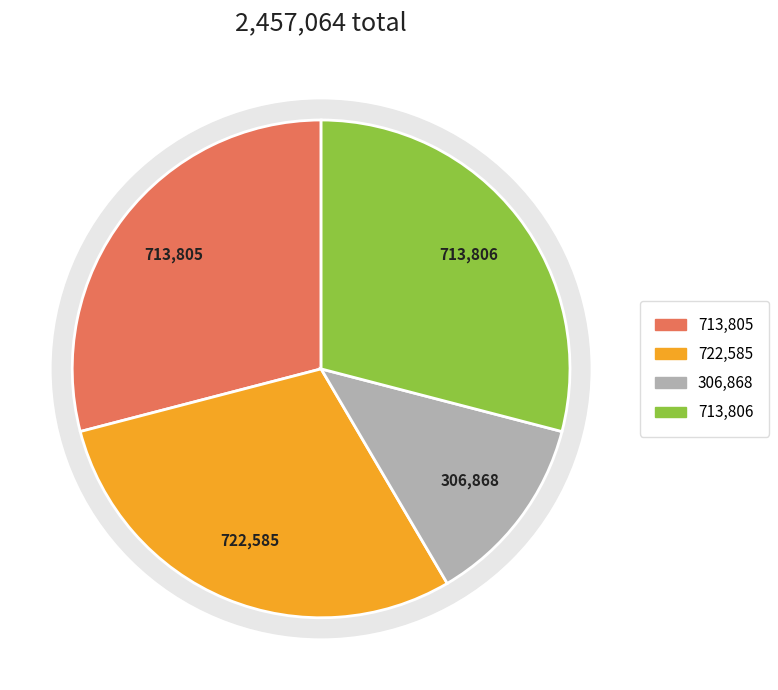

Count the number of slices in the pie.

4